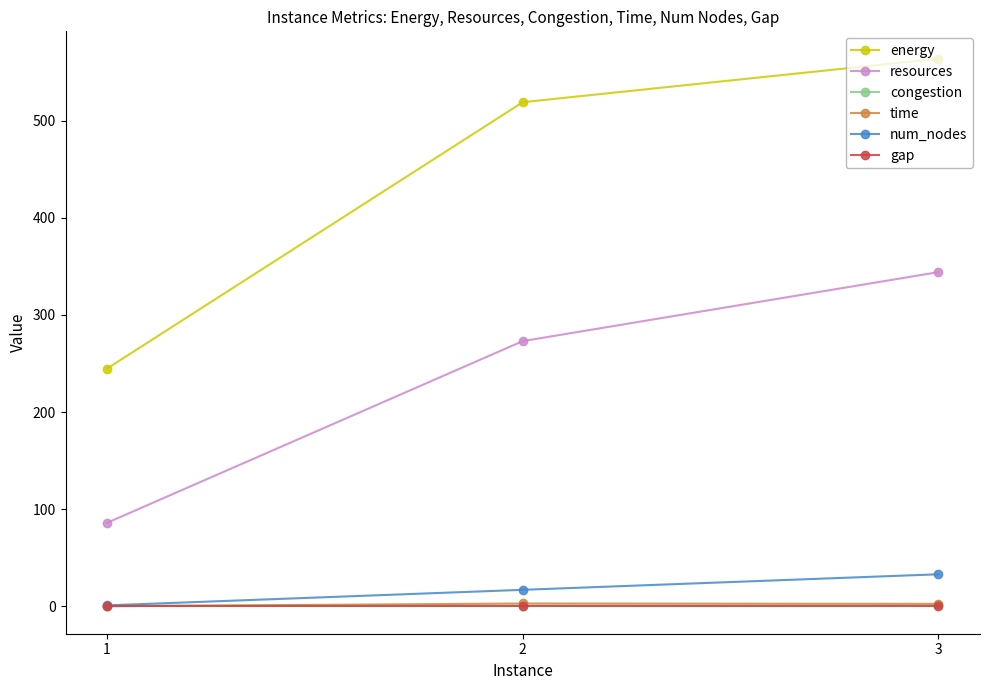

List the labels in order of num_nodes value, largest first.

3, 2, 1